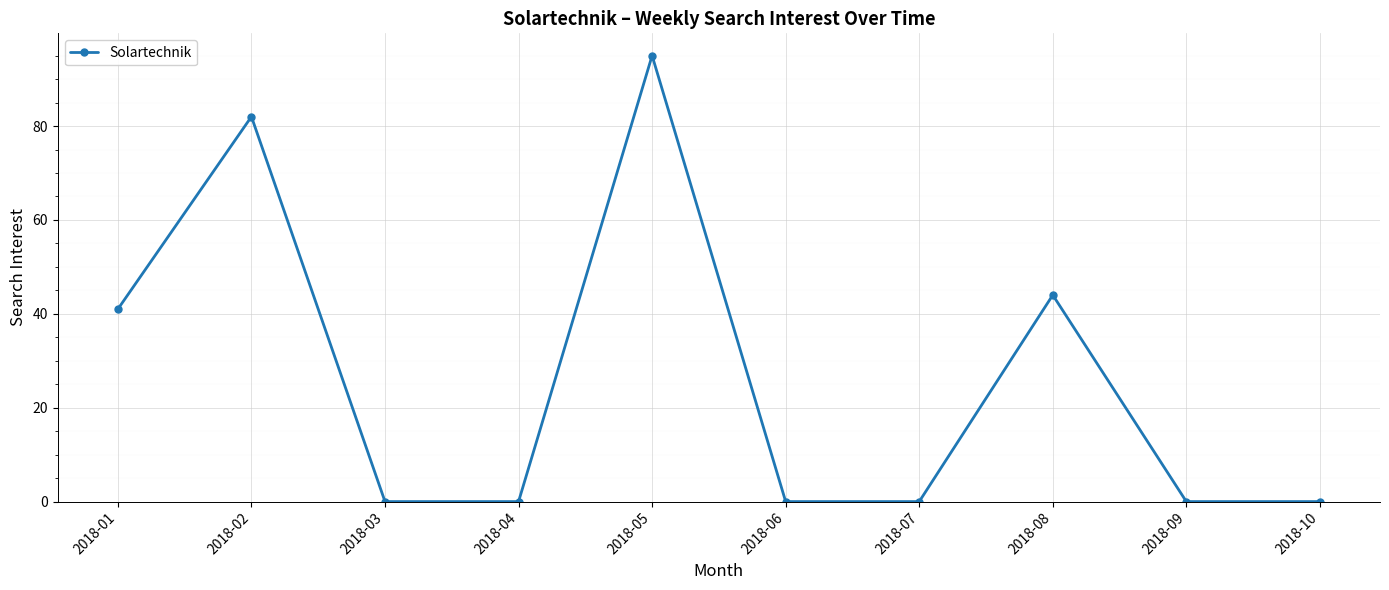

What is the maximum value shown in the chart?

95